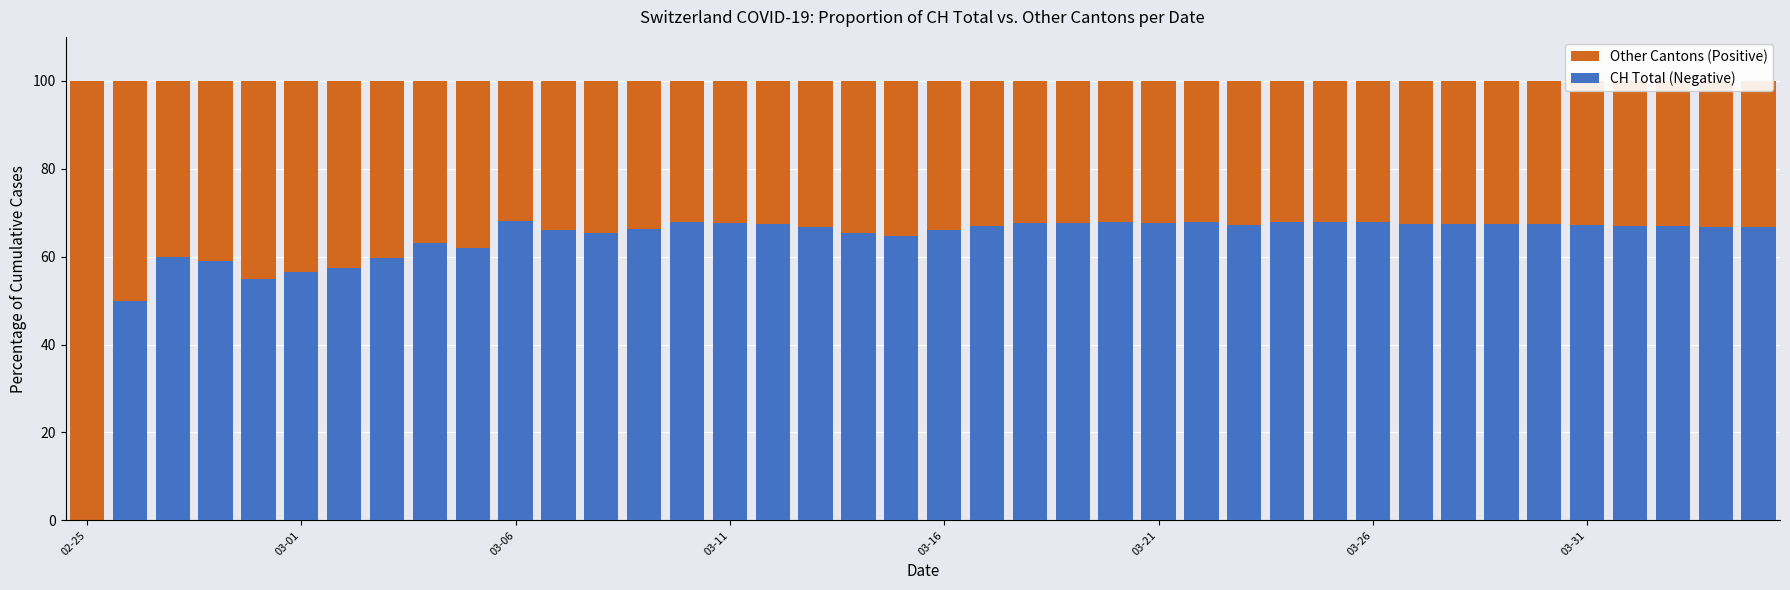

Reading left to right, list all the values displayed in this chart.

Other Cantons (Positive): 100.0	100.0	100.0	100.0	100.0	100.0	100.0	100.0	100.0	100.0	100.0	100.0	100.0	100.0	100.0	100.0	100.0	100.0	100.0	100.0	100.0	100.0	100.0	100.0	100.0	100.0	100.0	100.0	100.0	100.0	100.0	100.0	100.0	100.0	100.0	100.0	100.0	100.0	100.0	100.0
CH Total (Negative): 0.0	50.0	60.0	59.1	55.0	56.6	57.5	59.8	63.2	62.1	68.1	66.0	65.4	66.4	67.8	67.7	67.4	66.7	65.3	64.8	66.2	66.9	67.6	67.6	67.8	67.6	67.9	67.3	67.9	67.9	67.8	67.4	67.5	67.4	67.3	67.1	67.0	66.9	66.8	66.8